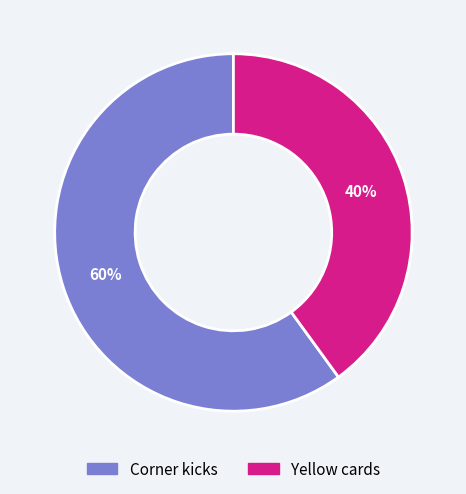

What is the largest slice in the pie chart?

Corner kicks